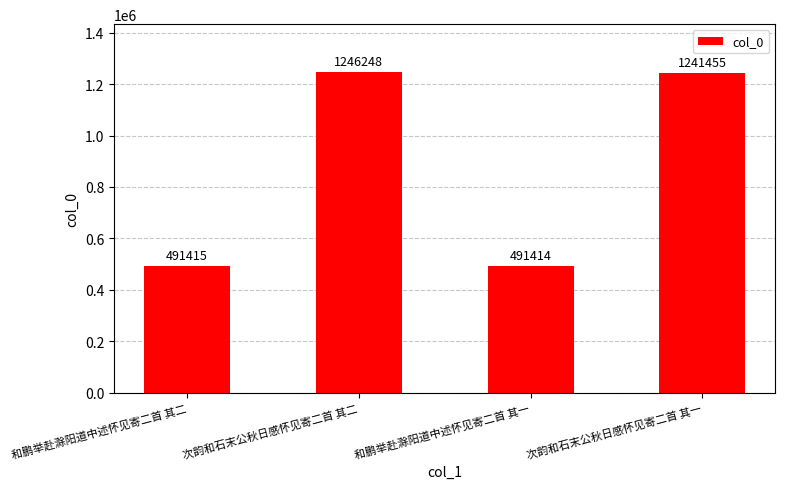

Count the number of categories in the chart.

4